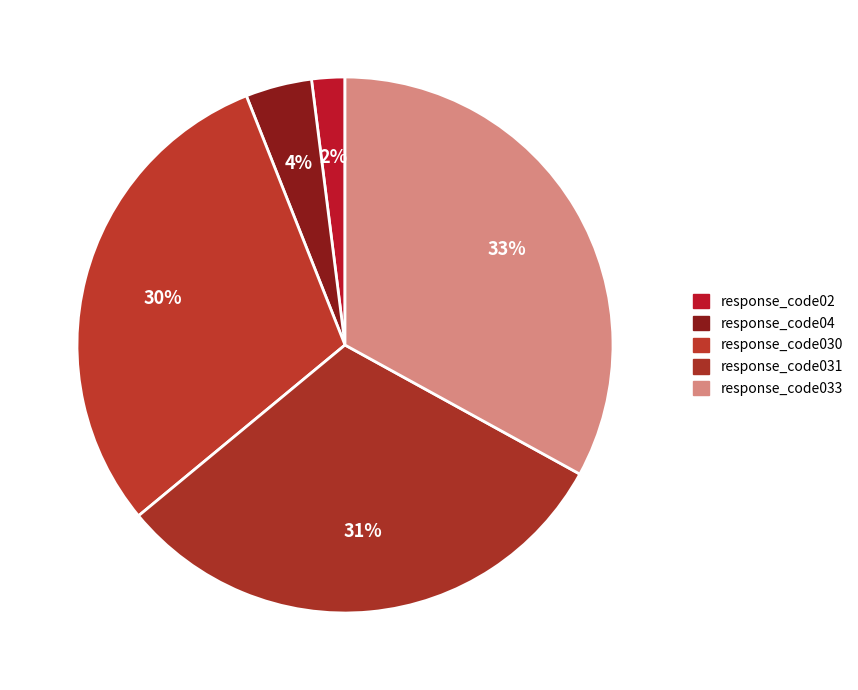

How many segments does this pie chart have?

5